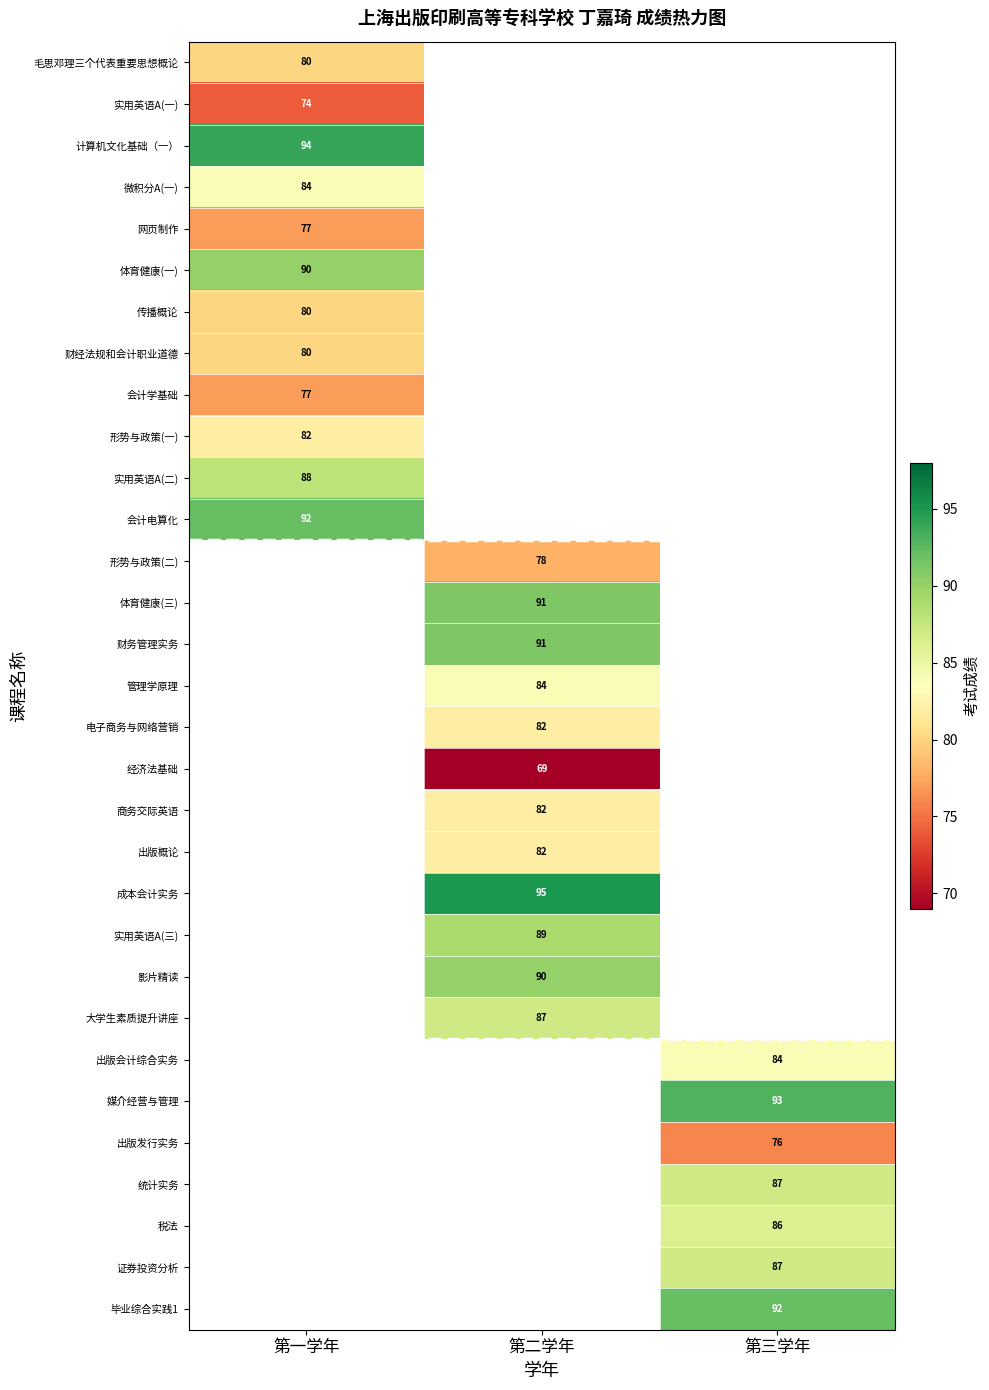

The value of 形势与政策(二) at 第二学年 is 78. True or false?

True